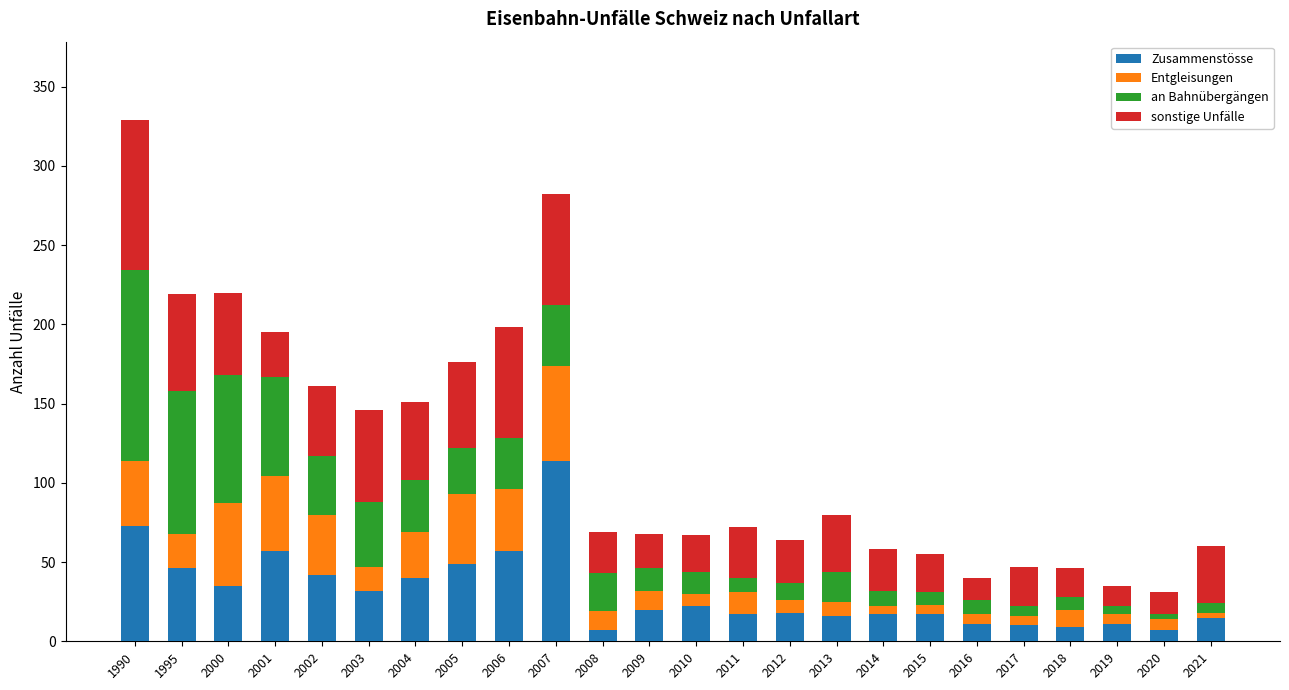

What is the average value of the Zusammenstösse series?

31